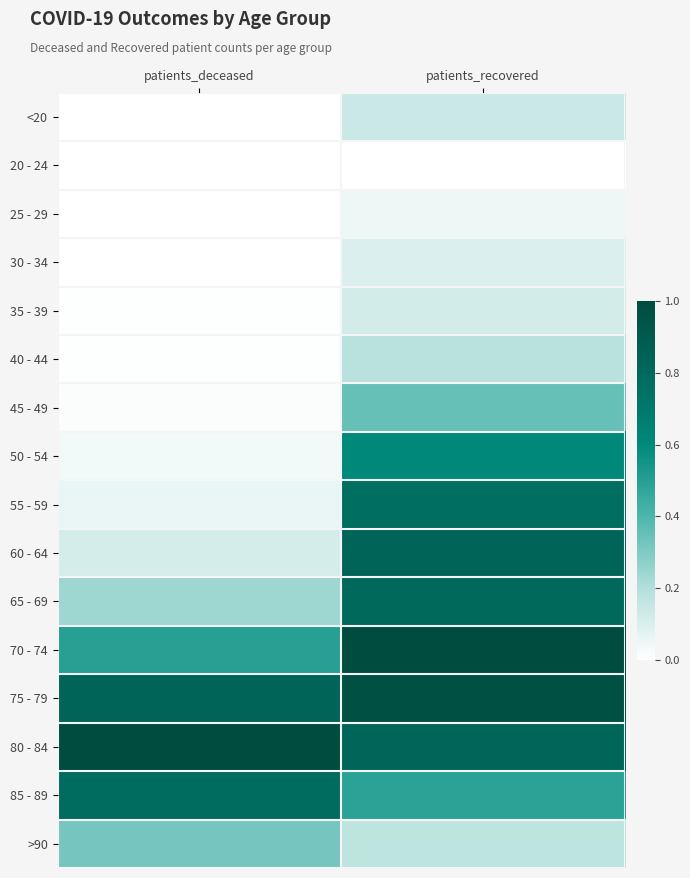

Reading left to right, transcribe all the data shown in this chart.

<20: patients_deceased=0.0	patients_recovered=0.1
20 - 24: patients_deceased=0.0	patients_recovered=0.0
25 - 29: patients_deceased=0.0	patients_recovered=0.0
30 - 34: patients_deceased=0.0	patients_recovered=0.1
35 - 39: patients_deceased=0.0	patients_recovered=0.1
40 - 44: patients_deceased=0.0	patients_recovered=0.2
45 - 49: patients_deceased=0.0	patients_recovered=0.3
50 - 54: patients_deceased=0.0	patients_recovered=0.6
55 - 59: patients_deceased=0.1	patients_recovered=0.8
60 - 64: patients_deceased=0.1	patients_recovered=0.8
65 - 69: patients_deceased=0.2	patients_recovered=0.8
70 - 74: patients_deceased=0.5	patients_recovered=1.0
75 - 79: patients_deceased=0.8	patients_recovered=1.0
80 - 84: patients_deceased=1.0	patients_recovered=0.8
85 - 89: patients_deceased=0.8	patients_recovered=0.5
>90: patients_deceased=0.3	patients_recovered=0.2